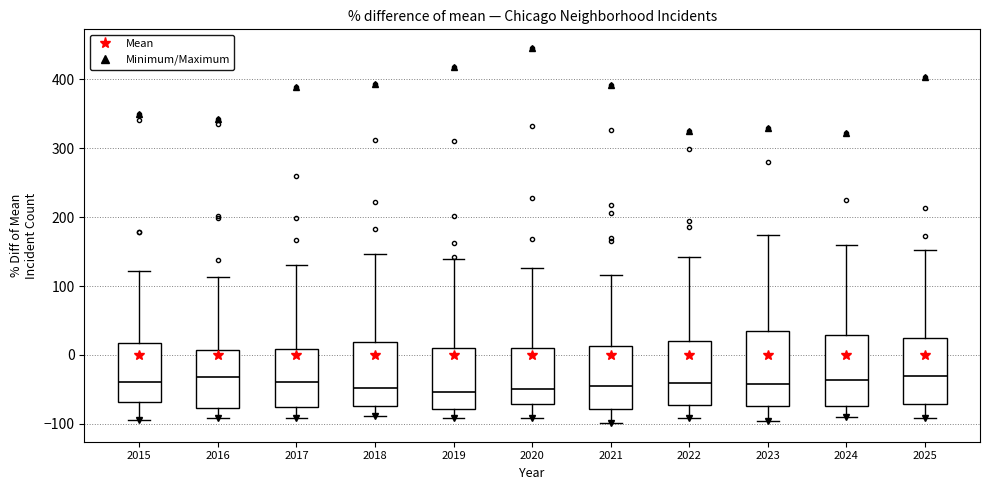

Reading left to right, read every box against the y-axis: the position of its median line, the range the box covers, and the ends of its whiskers. The values are not printed on the chart, so give them approximately, as read against the axis.

2015: median -40, box -70 to 20, whiskers -90 to 120
2016: median -30, box -80 to 10, whiskers -90 to 110
2017: median -40, box -80 to 10, whiskers -90 to 130
2018: median -50, box -70 to 20, whiskers -90 to 150
2019: median -50, box -80 to 10, whiskers -90 to 140
2020: median -50, box -70 to 10, whiskers -90 to 130
2021: median -40, box -80 to 10, whiskers -100 to 120
2022: median -40, box -70 to 20, whiskers -90 to 140
2023: median -40, box -70 to 30, whiskers -100 to 170
2024: median -40, box -70 to 30, whiskers -90 to 160
2025: median -30, box -70 to 20, whiskers -90 to 150